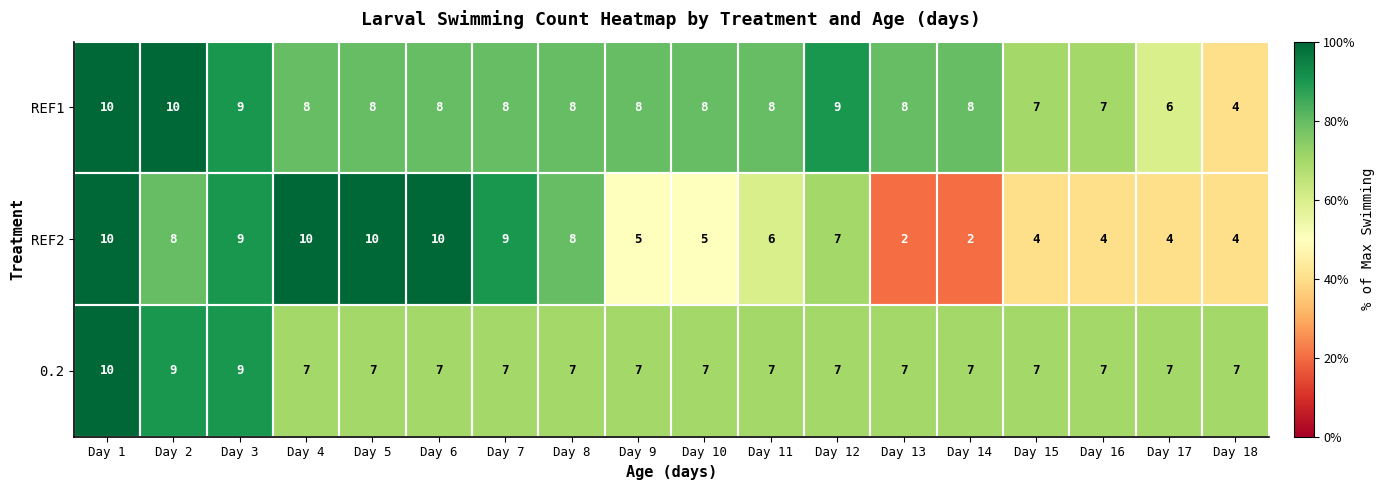

What is the difference between the maximum and second lowest values in the 0.2 series?

3